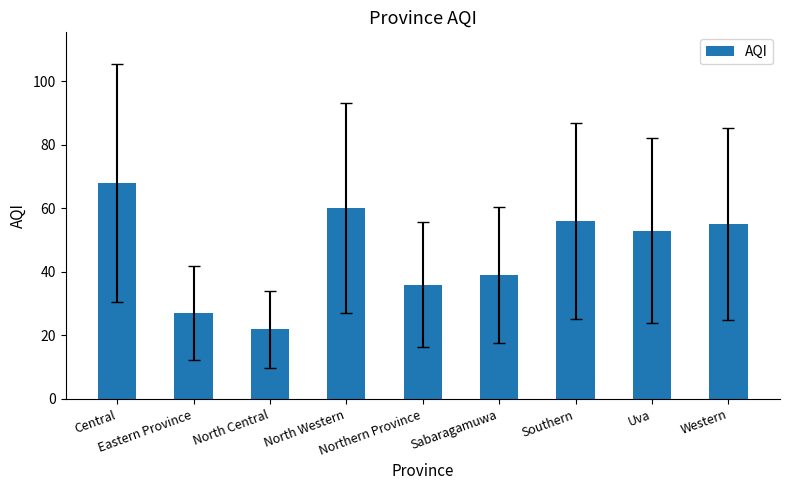

What is the sum of the values at North Central and Western?

77